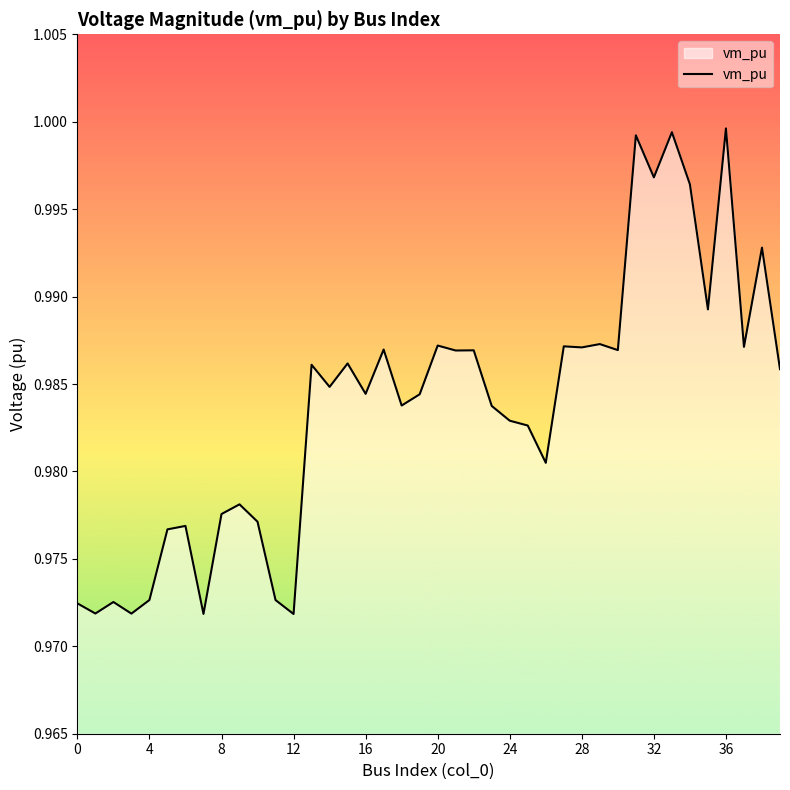

Which label corresponds to the smallest value in the chart?

12